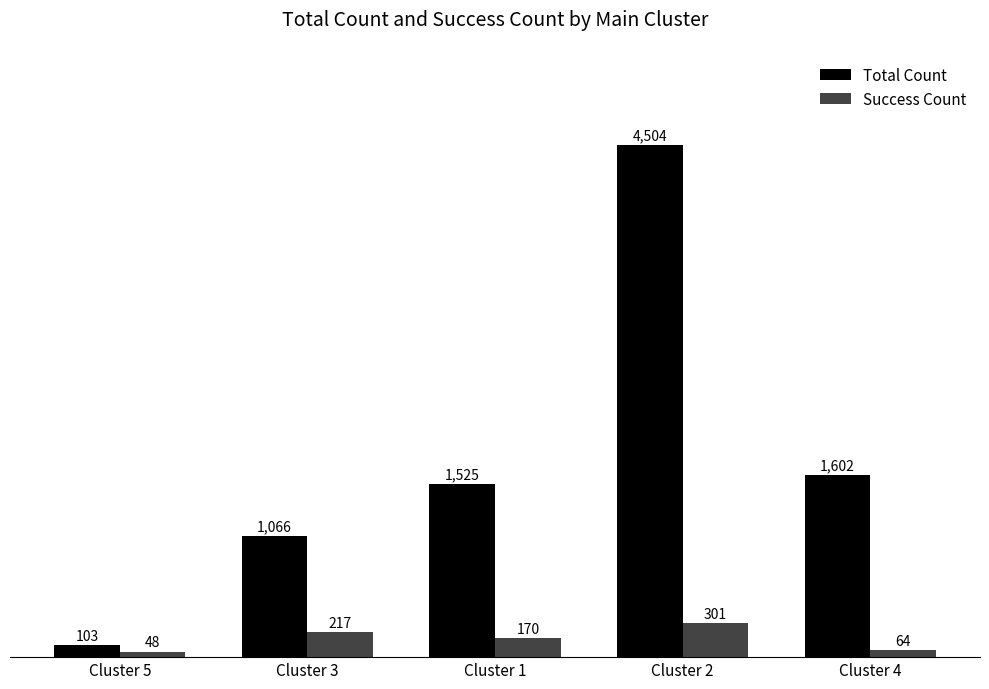

Reading left to right, what are all the values shown in this chart?

Total Count: Cluster 5=103	Cluster 3=1066	Cluster 1=1525	Cluster 2=4504	Cluster 4=1602
Success Count: Cluster 5=48	Cluster 3=217	Cluster 1=170	Cluster 2=301	Cluster 4=64